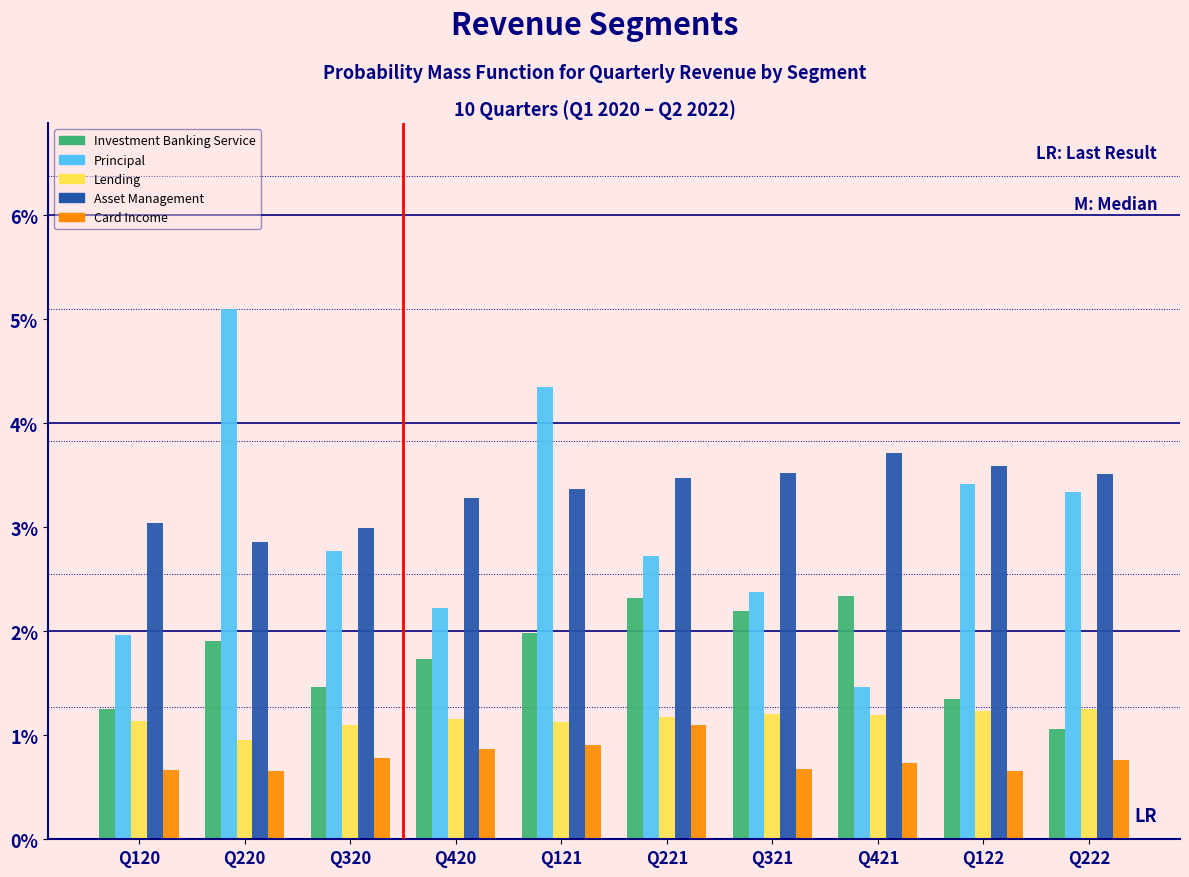

Are the bars grouped side by side (vs. stacked)?

Yes